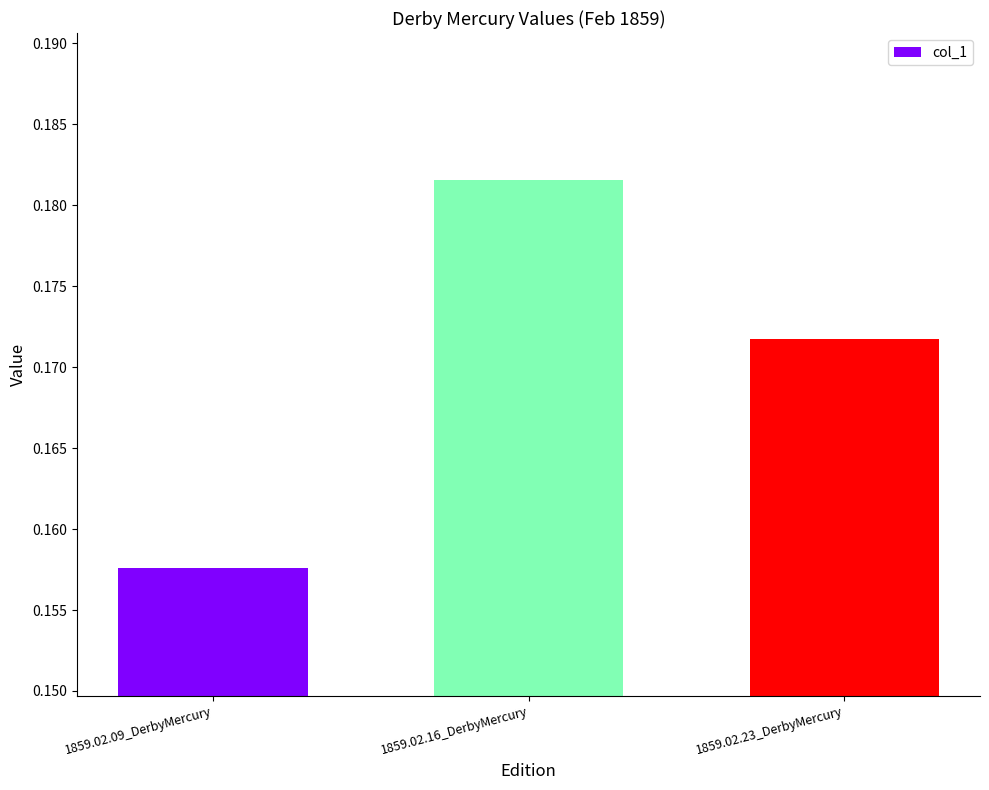

True or false: the data shows 0.3 at 1859.02.23_DerbyMercury.

False